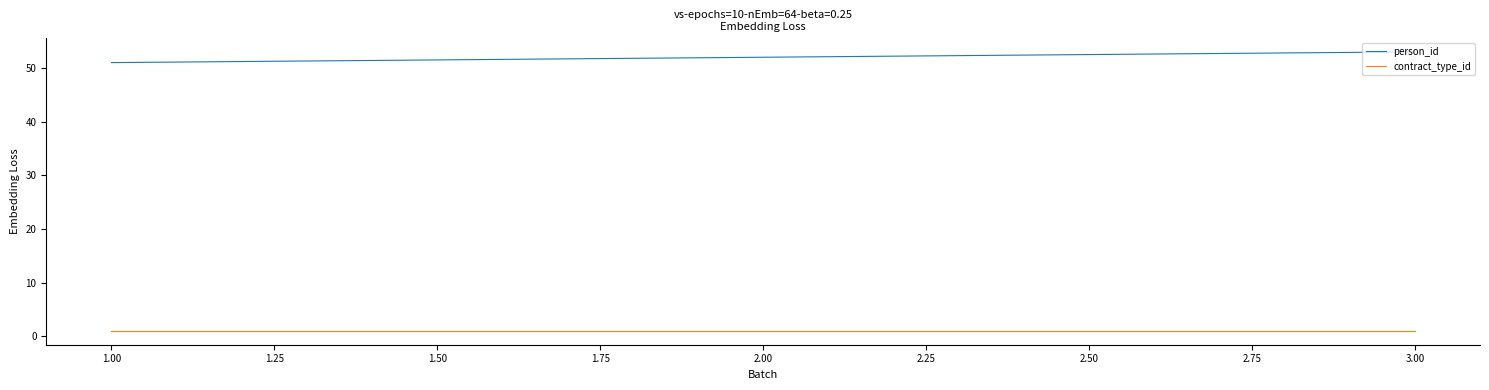

Rank the series by their average value, from lowest to highest.

contract_type_id, person_id